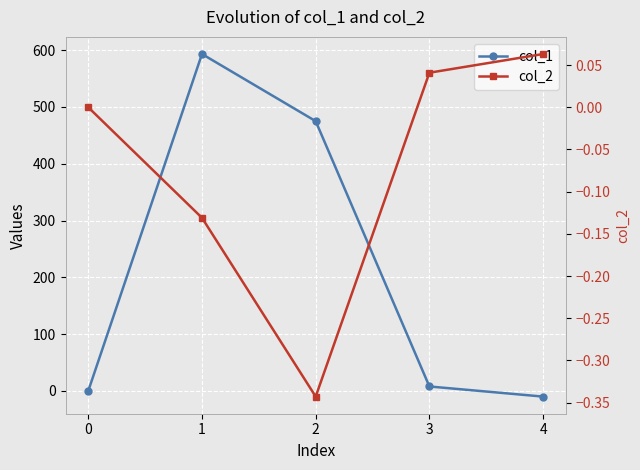

Between 2 and 3, which is larger?

2